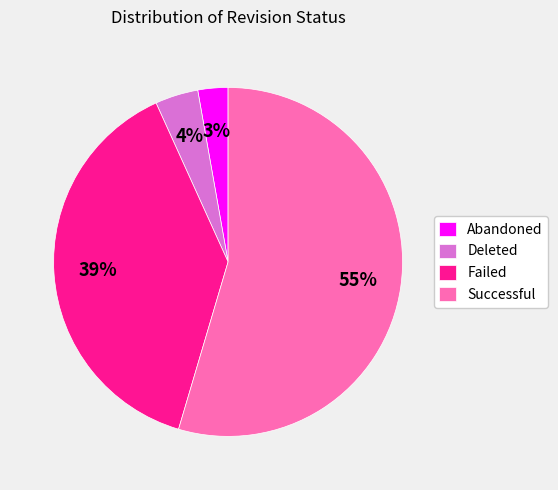

Do Abandoned and Failed together represent more than half of the pie?

No